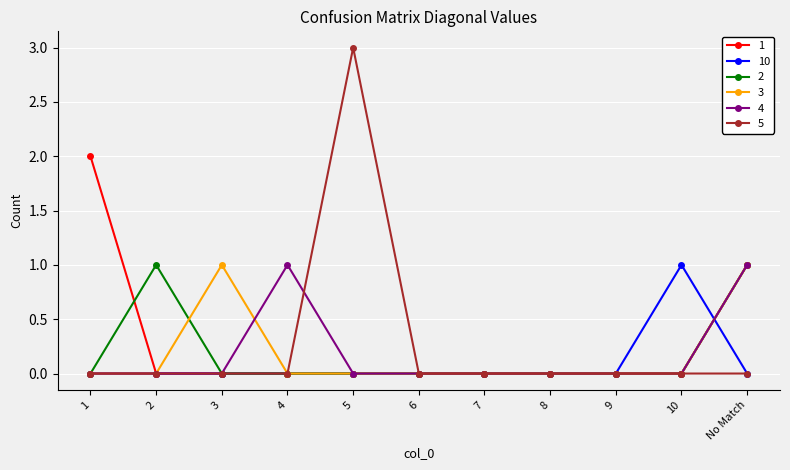

At which category is the sum across all series the highest?

No Match